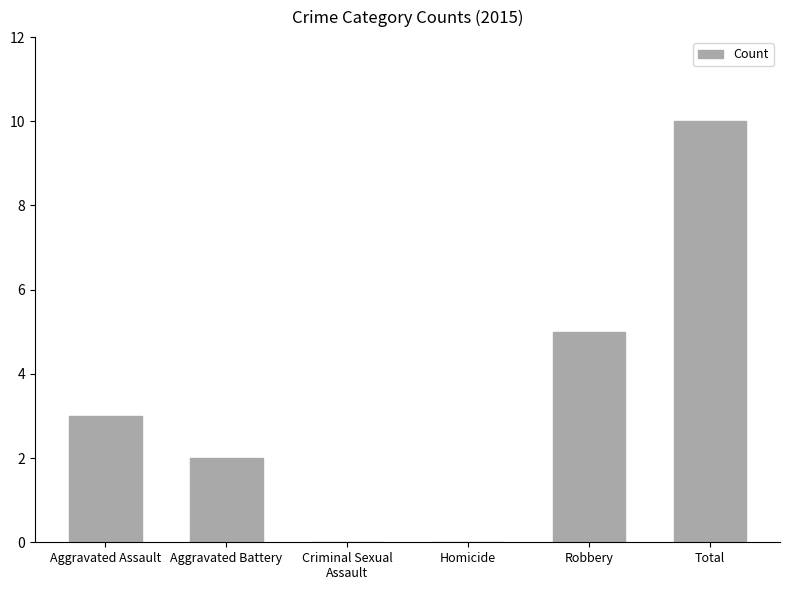

Between Aggravated Battery and Total, which is larger?

Total